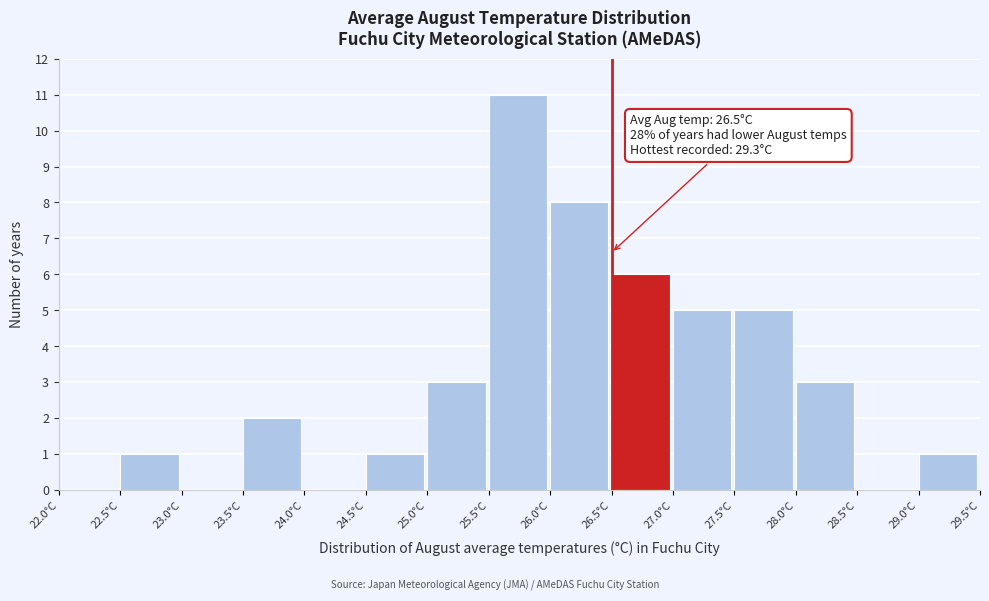

Which range on the x-axis has the tallest bar?

25.5 to 26.0